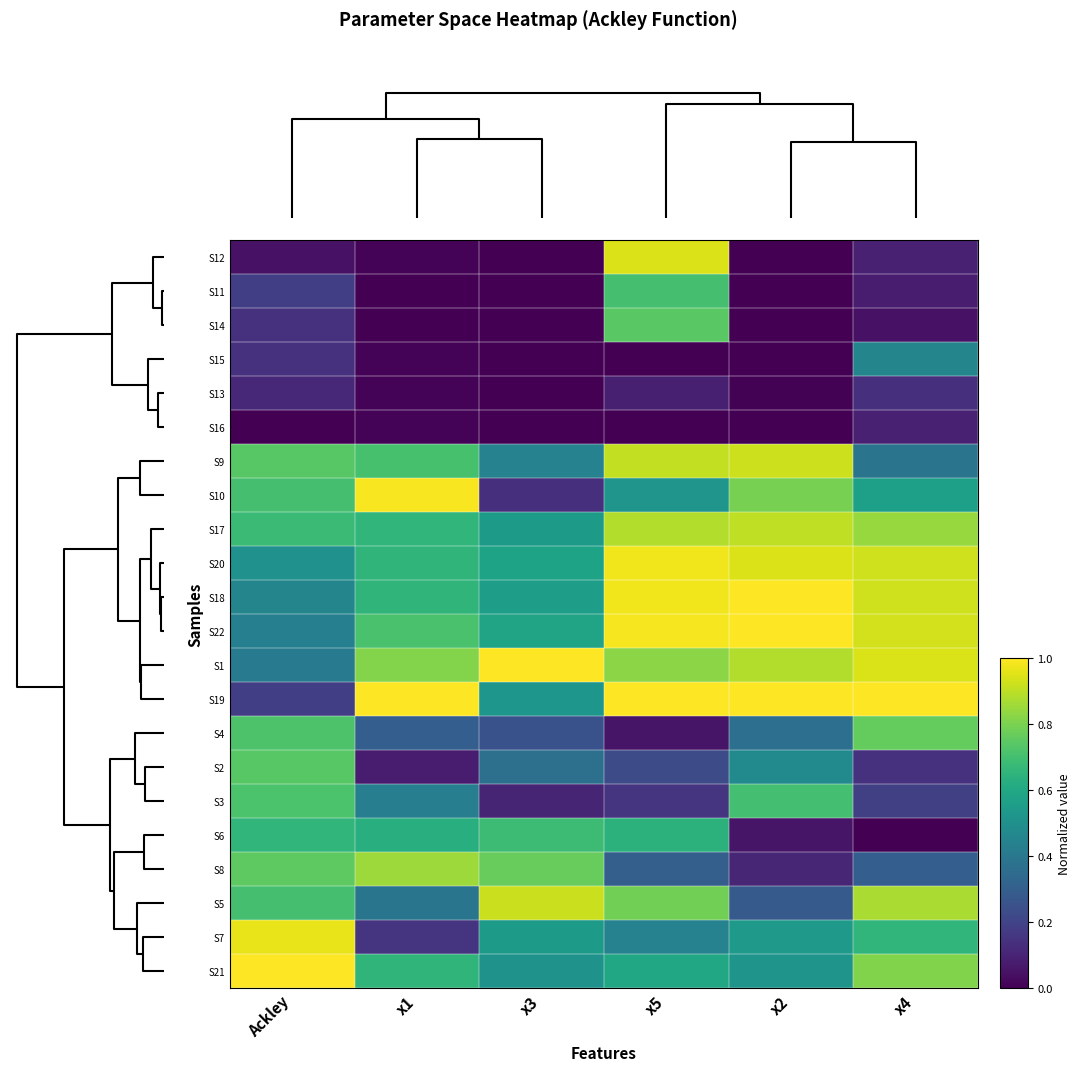

How many categories are shown in the chart?

6